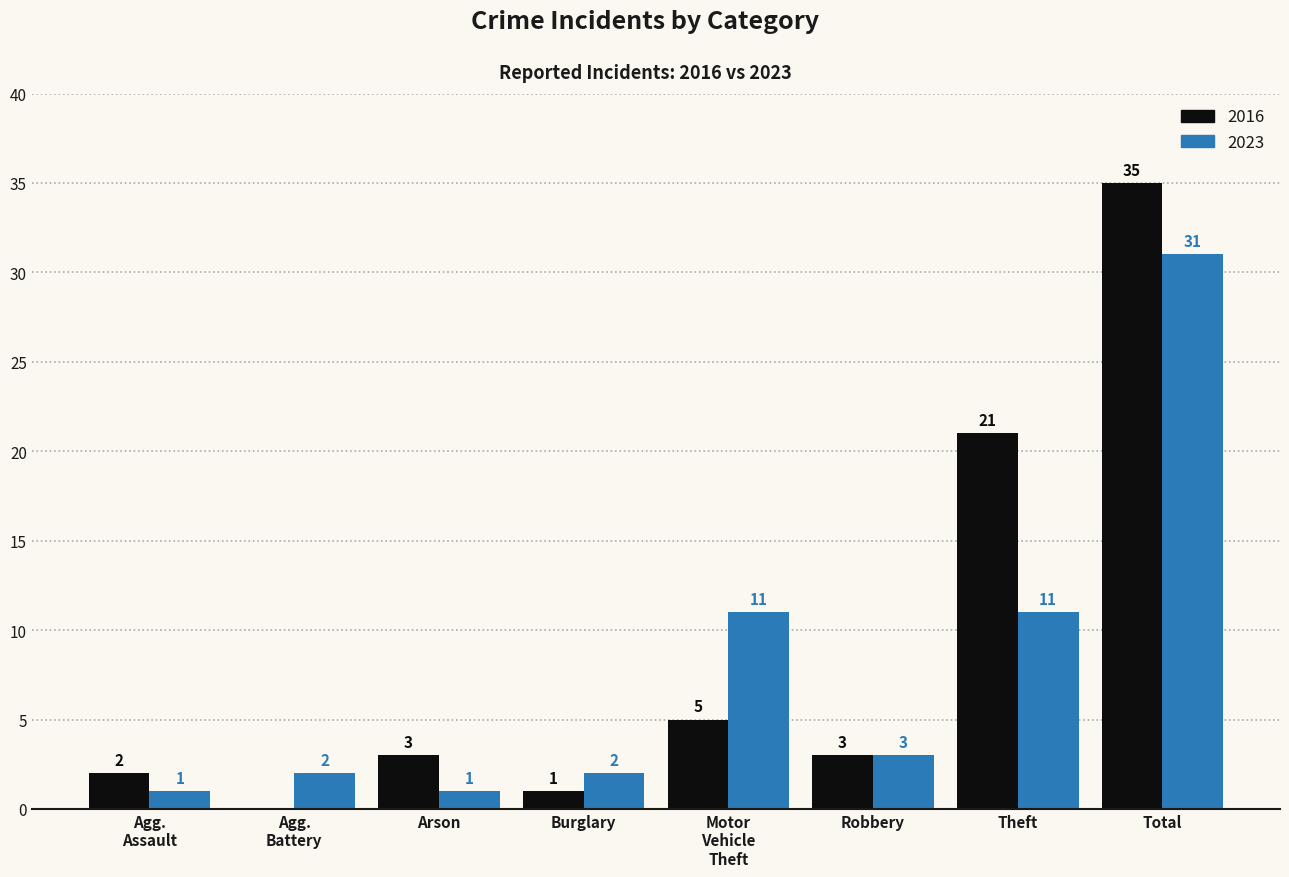

Which series has the largest total across all categories?

2016